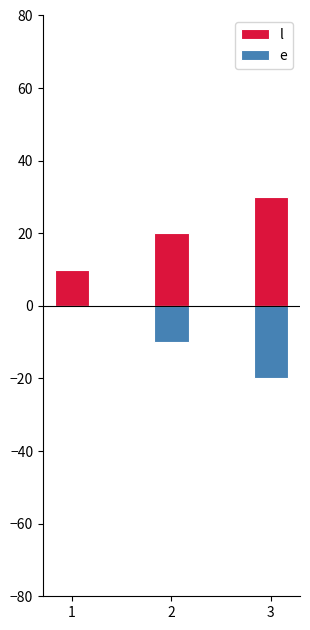

What is the minimum value for e?

-20